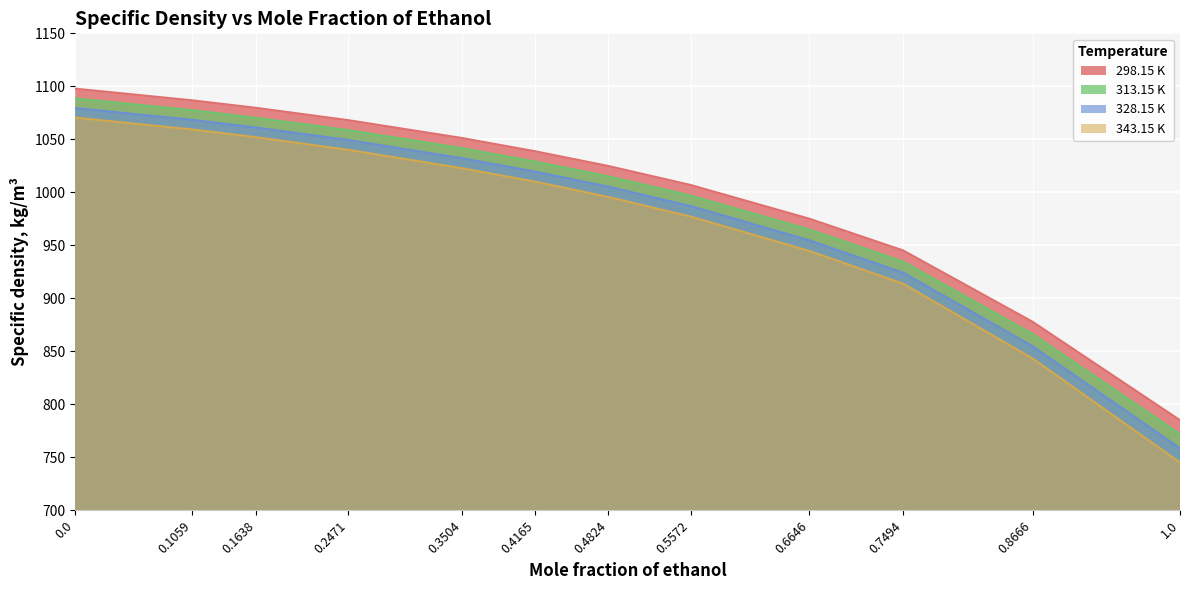

What is the approximate value of 328.15 K at 0.8666?

854.8